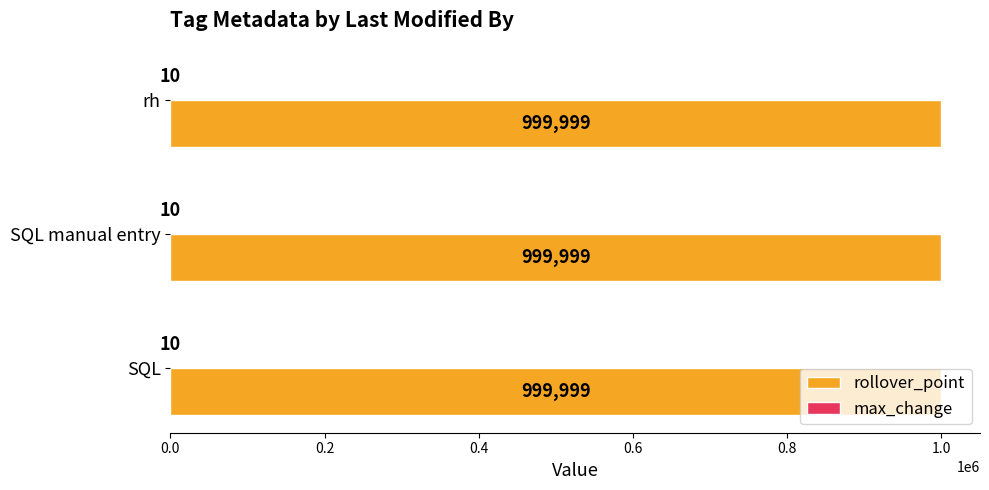

Which series has the largest total across all categories?

rollover_point